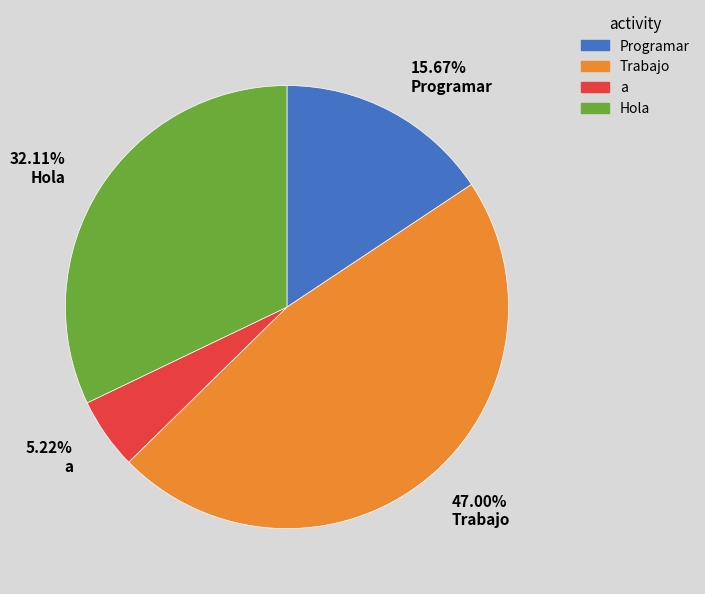

To the nearest percent, what is the average slice percentage?

25%